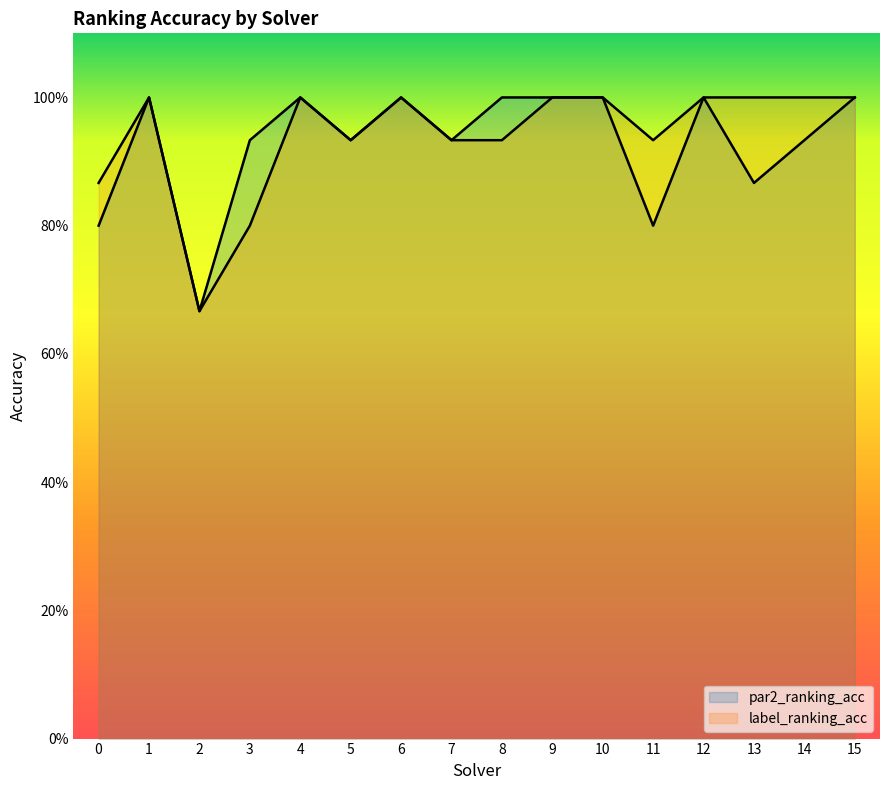

At 3, list the series in order from smallest to largest.

label_ranking_acc, par2_ranking_acc